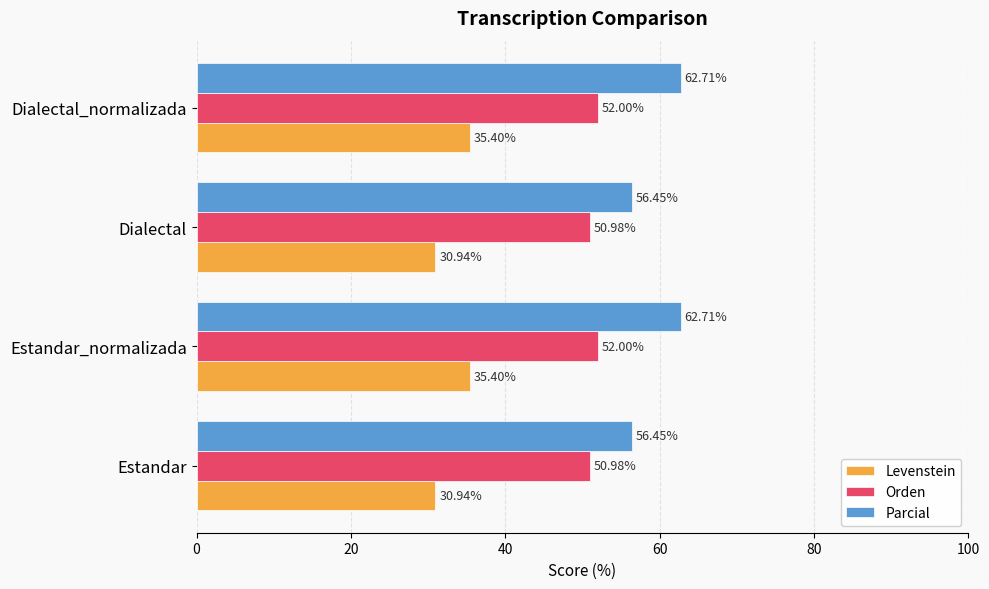

List the series in order of their overall mean, lowest first.

Levenstein, Orden, Parcial